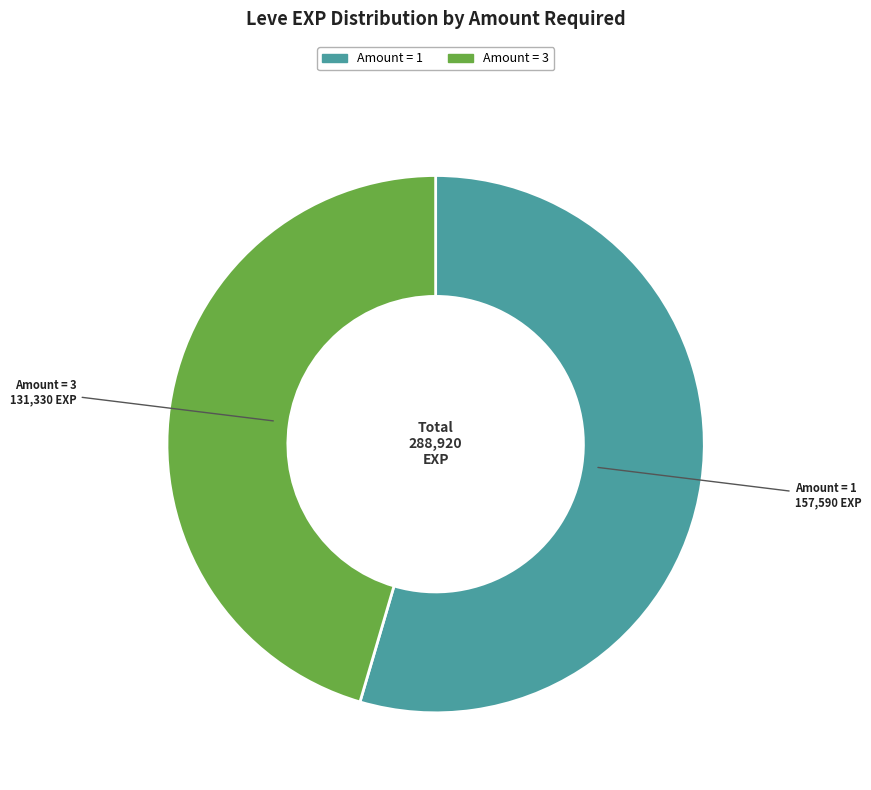

How many segments does this pie chart have?

2